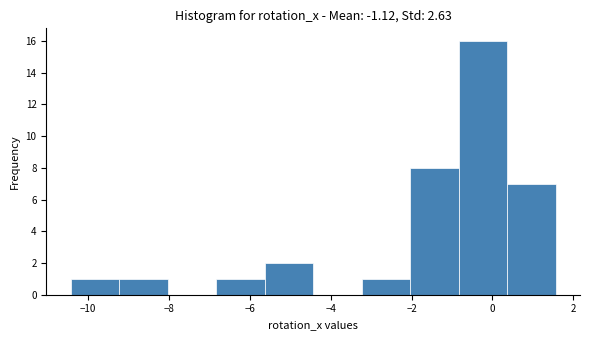

Which range on the x-axis has the tallest bar?

-0.8 to 0.4